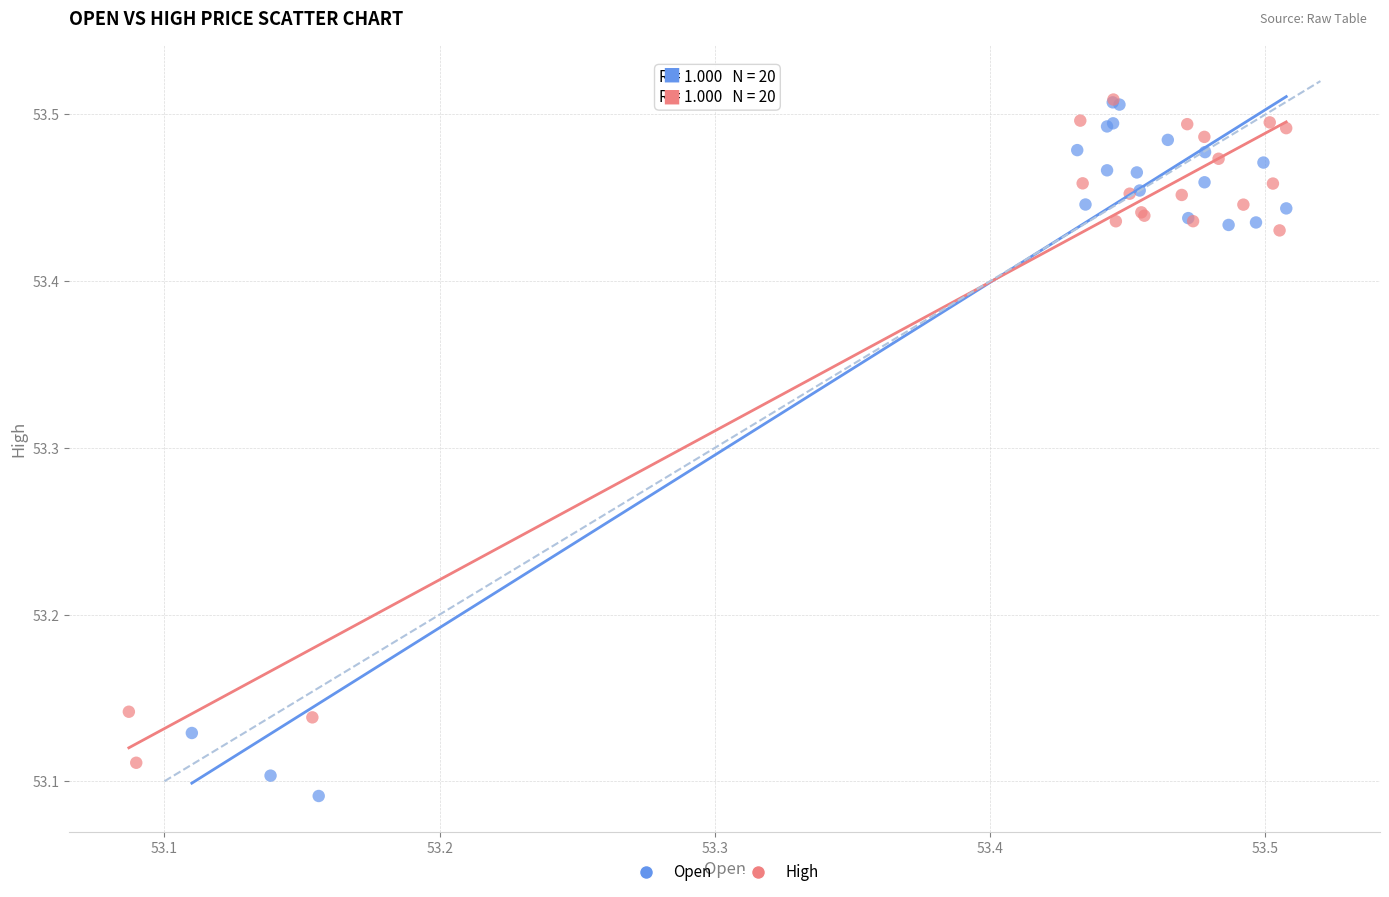

Which series contains the lowest Y value?

Open